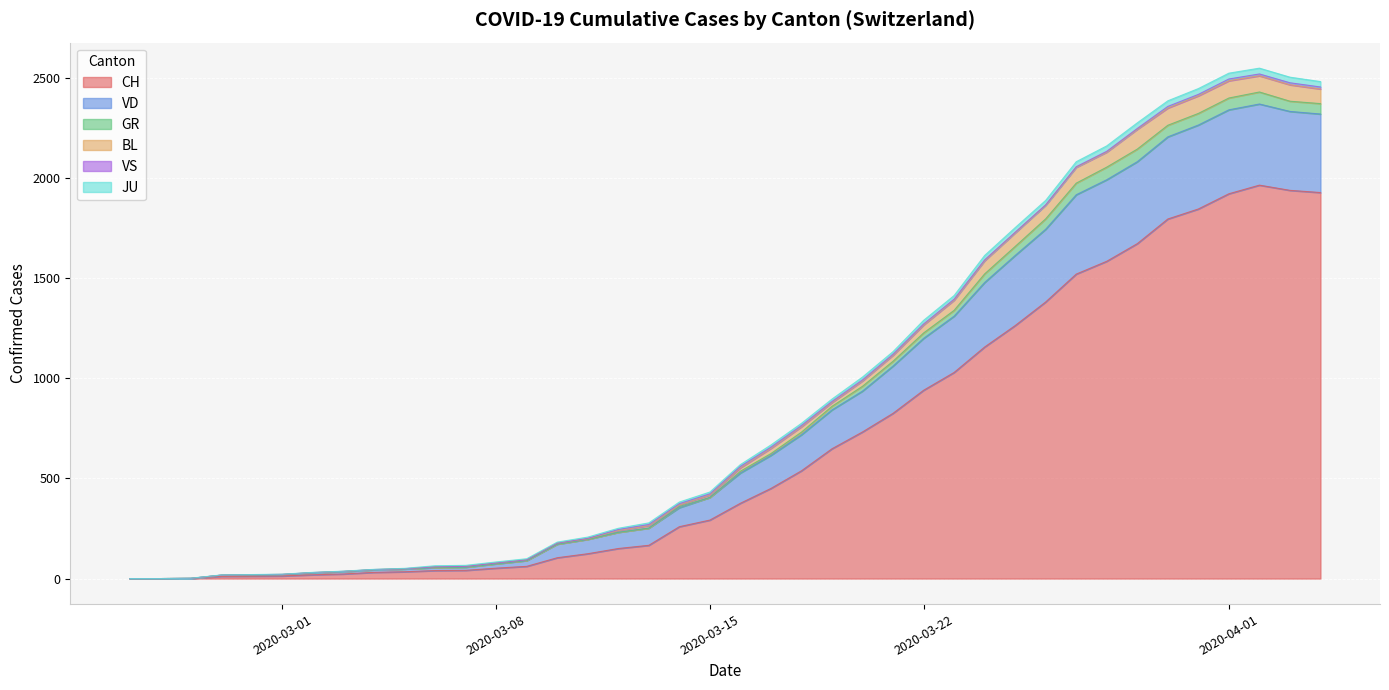

What is the sum of all BL values?

818